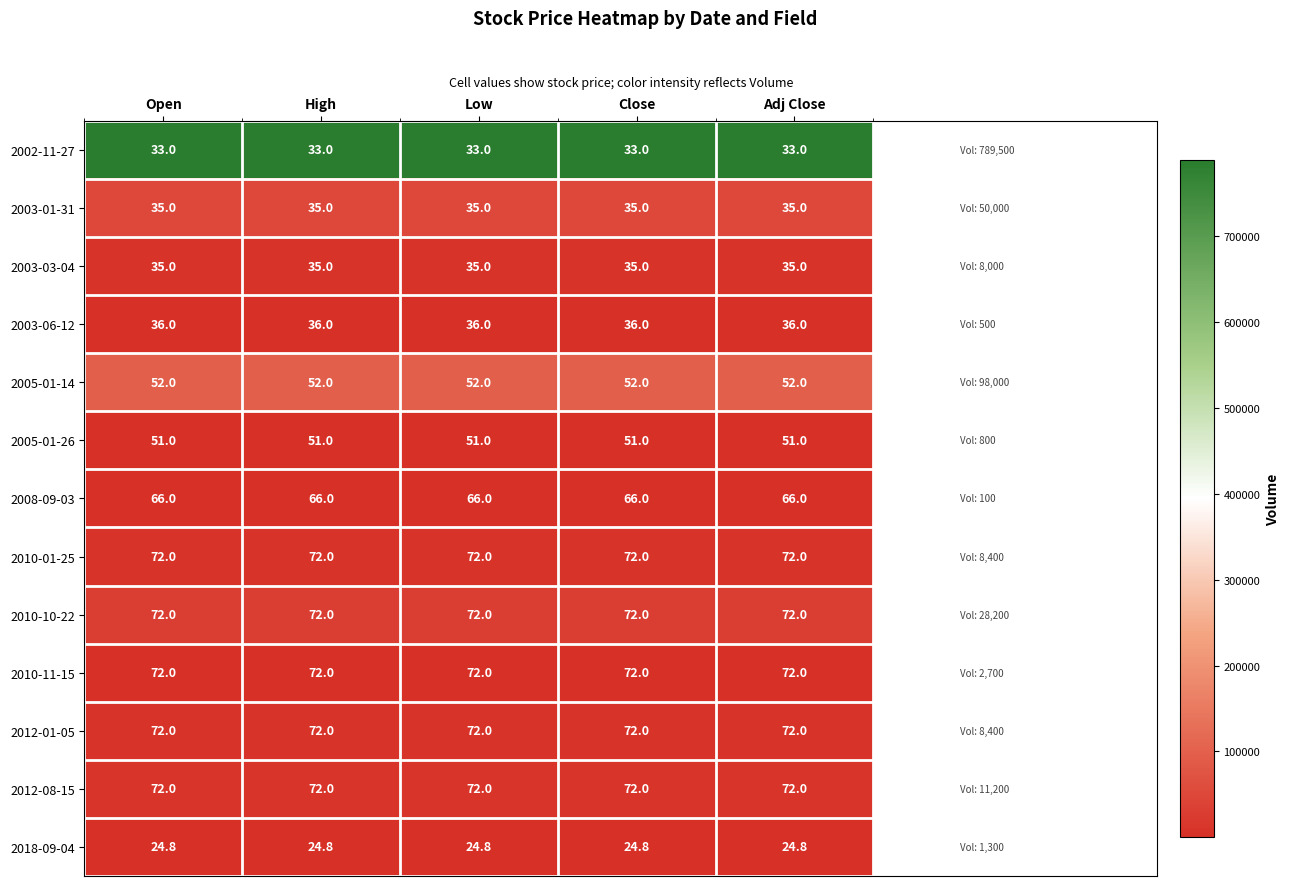

The value of 2002-11-27 at High is 54.5. True or false?

False